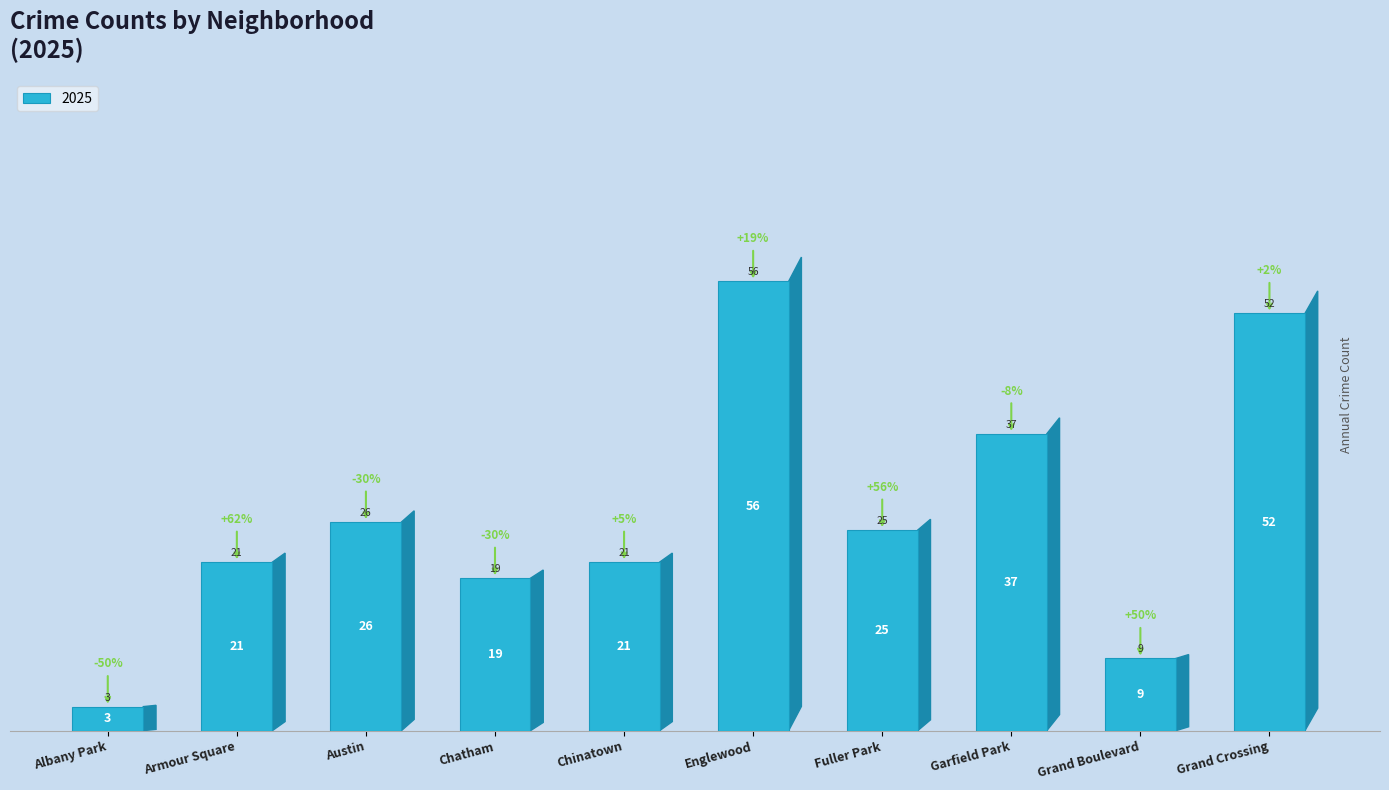

Where is the data nearest to the value 29?

Austin